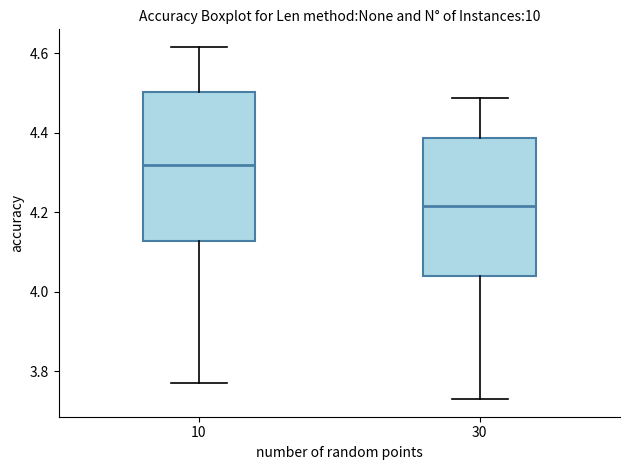

Which box is the tallest, from its lower edge to its upper edge?

10